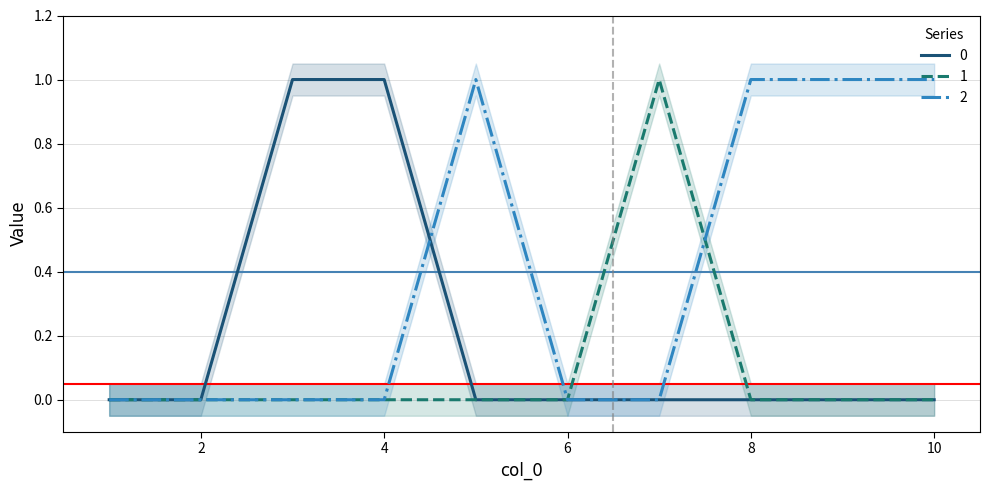

At which category does 2 reach its first local peak?

5